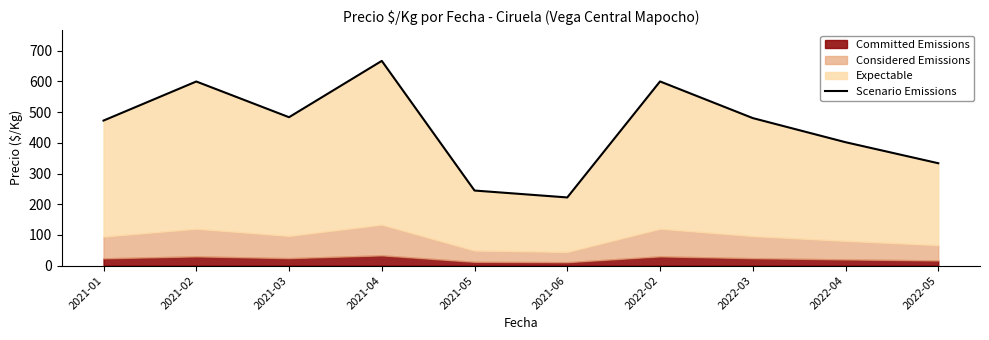

At which label does the data first exceed 480?

2021-02